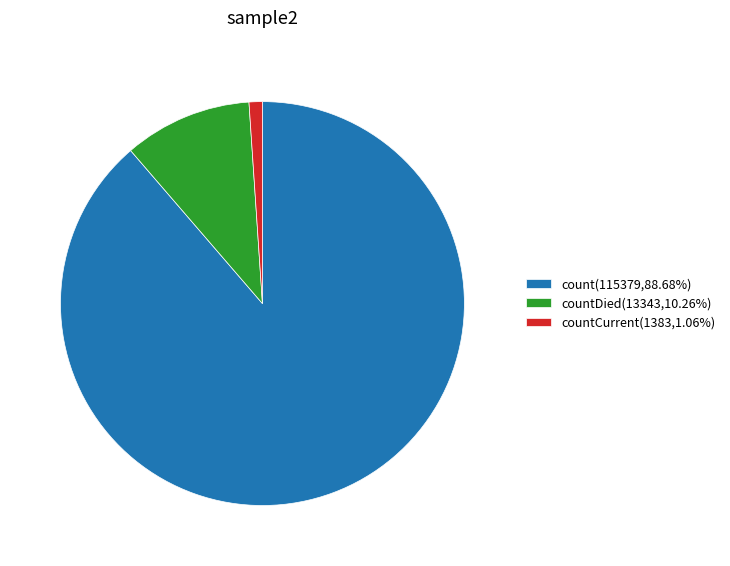

Is there any slice that represents more than half of the pie?

Yes